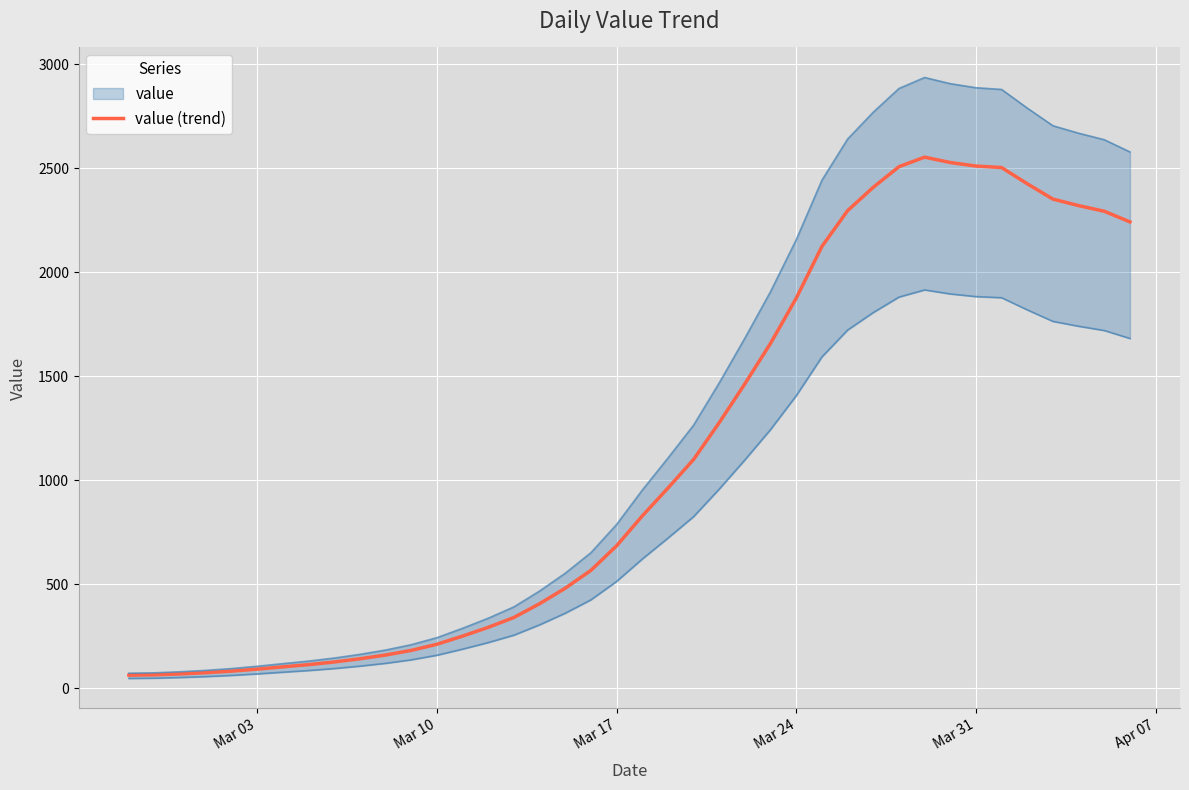

What is the maximum value for value (trend)?

2554.0